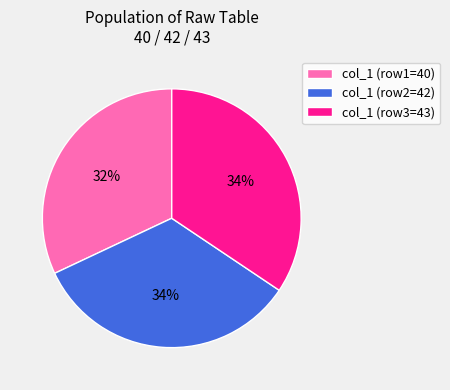

To the nearest percent, what is the difference between the col_1 (row3=43) and col_1 (row1=40) slice percentages?

2%